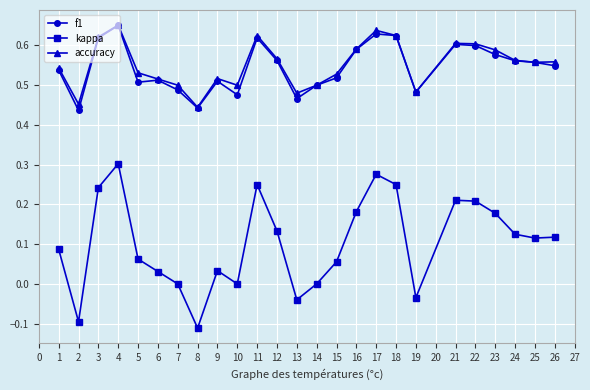

True or false: f1 has more than 0 interior local peaks.

True